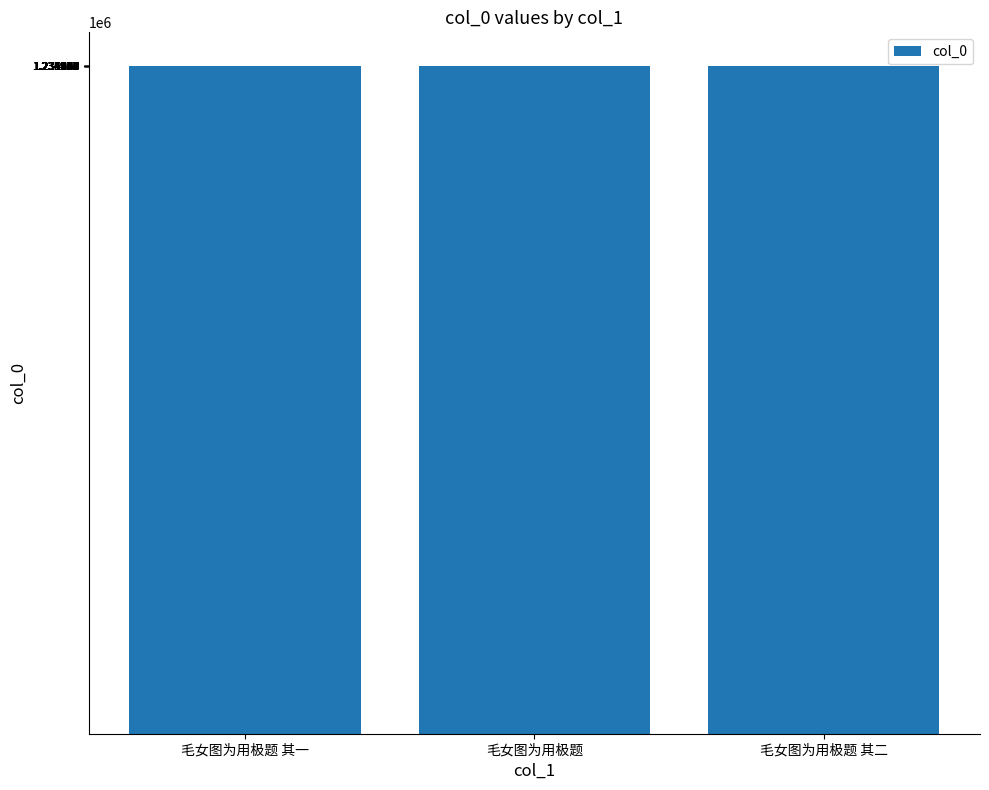

What is the greatest value displayed?

1235452